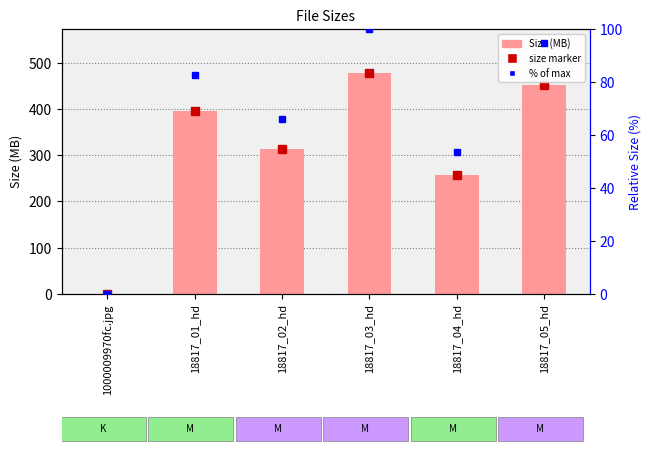

The value of Size (MB) at 18817_04_hd is 256.5. True or false?

True